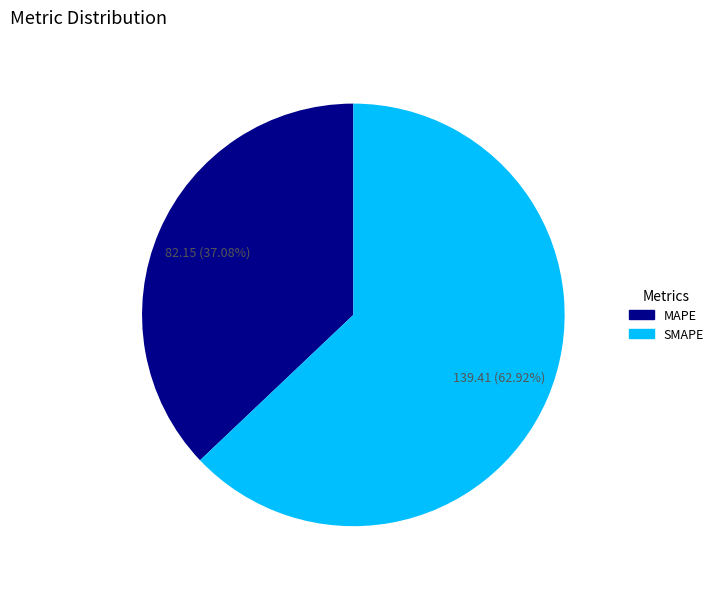

Do MAPE and SMAPE together represent more than half of the pie?

Yes